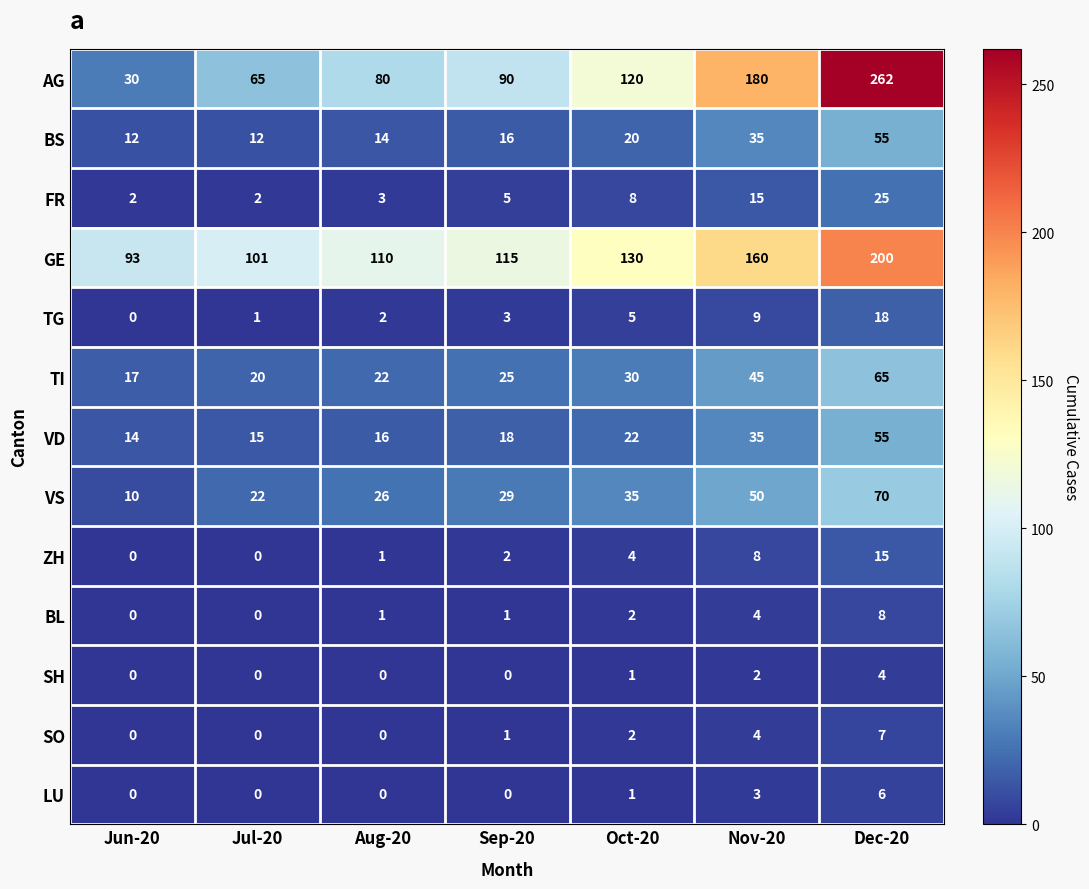

The value of VD at Nov-20 is 35. True or false?

True